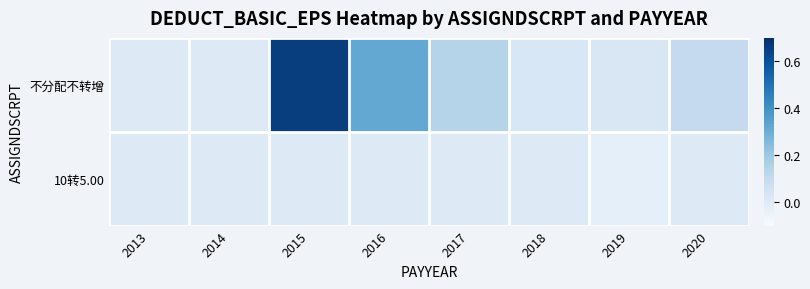

What is the maximum value shown in the chart?

0.7